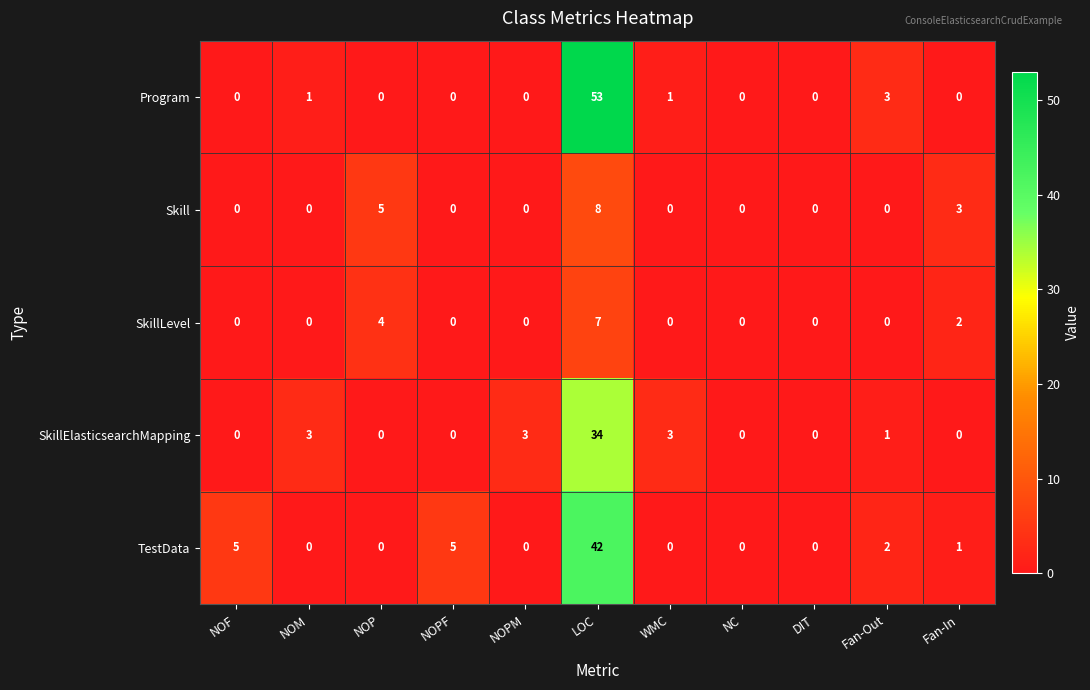

What is the maximum value for SkillLevel?

7